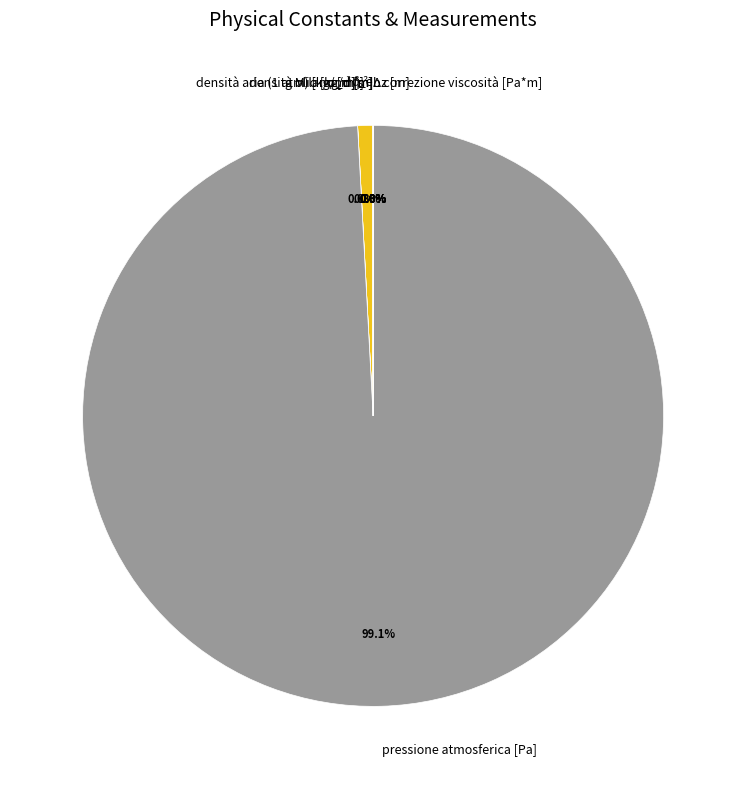

How much of the chart is everything except densità olio [kg/m³]?

99.2%